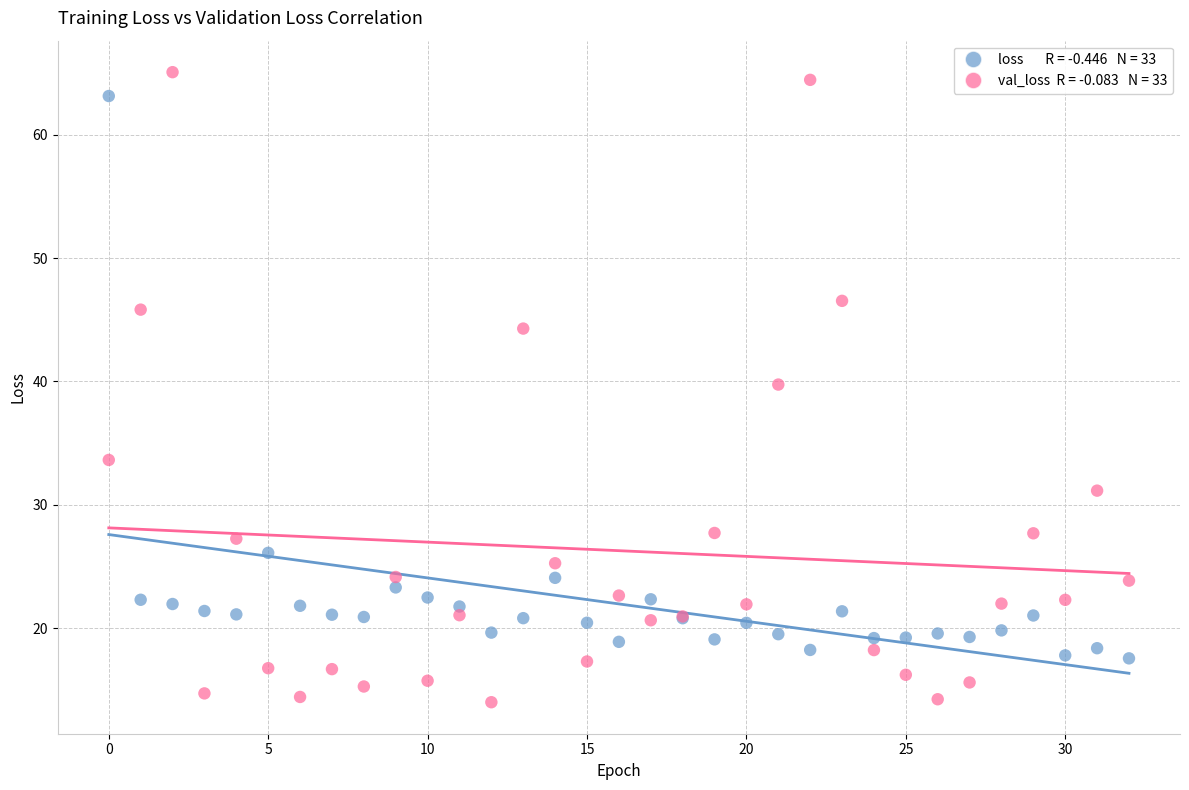

Across all series, what Y value is closest to 39?

39.7